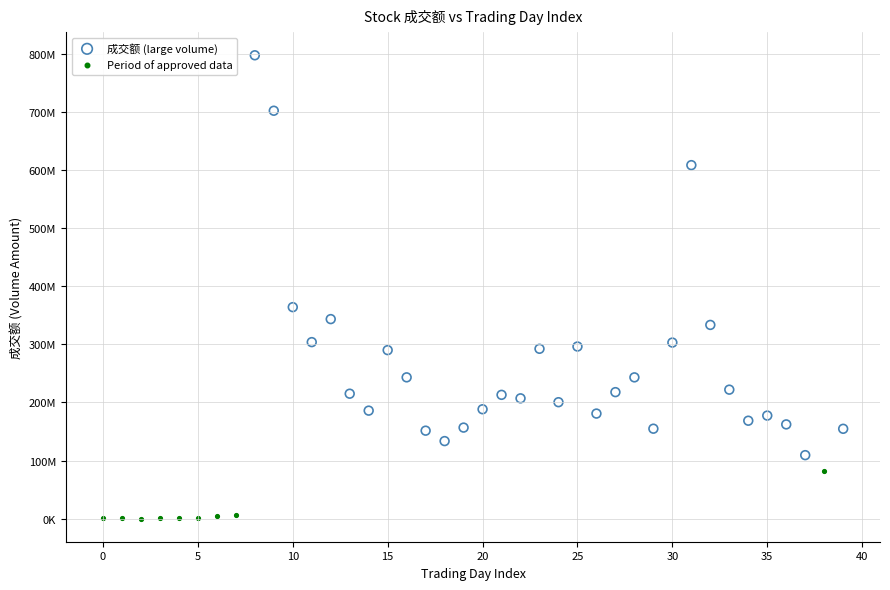

What are all the series names shown in the legend?

成交额 (large volume), Period of approved data